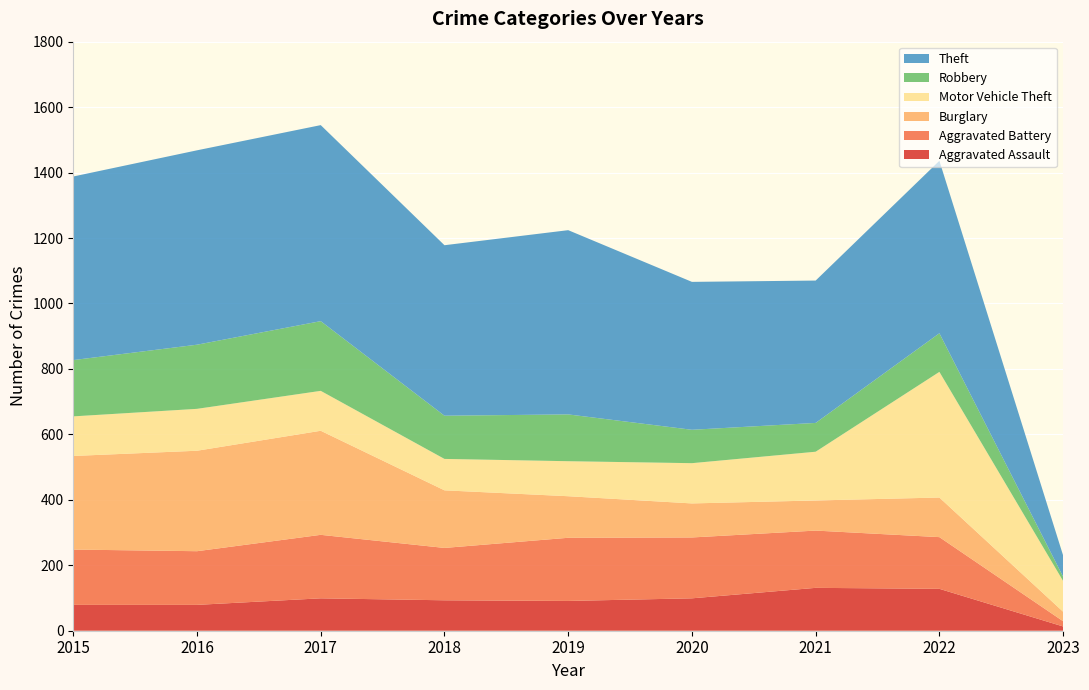

Reading left to right, transcribe all the data shown in this chart.

Aggravated Assault: 79	79	99	93	91	99	131	128	13
Aggravated Battery: 169	164	194	160	193	186	175	158	16
Burglary: 286	307	318	176	127	104	92	121	29
Motor Vehicle Theft: 121	128	122	96	107	123	149	384	94
Robbery: 172	196	213	132	143	102	88	118	13
Theft: 561	594	599	521	563	452	435	527	65